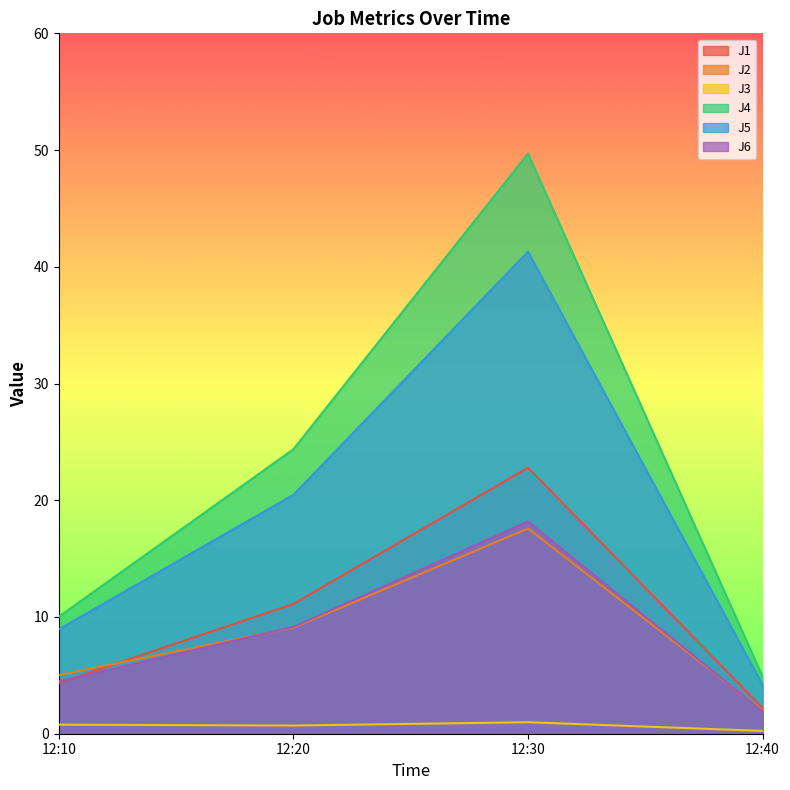

Where is the first local maximum for J4?

12:30